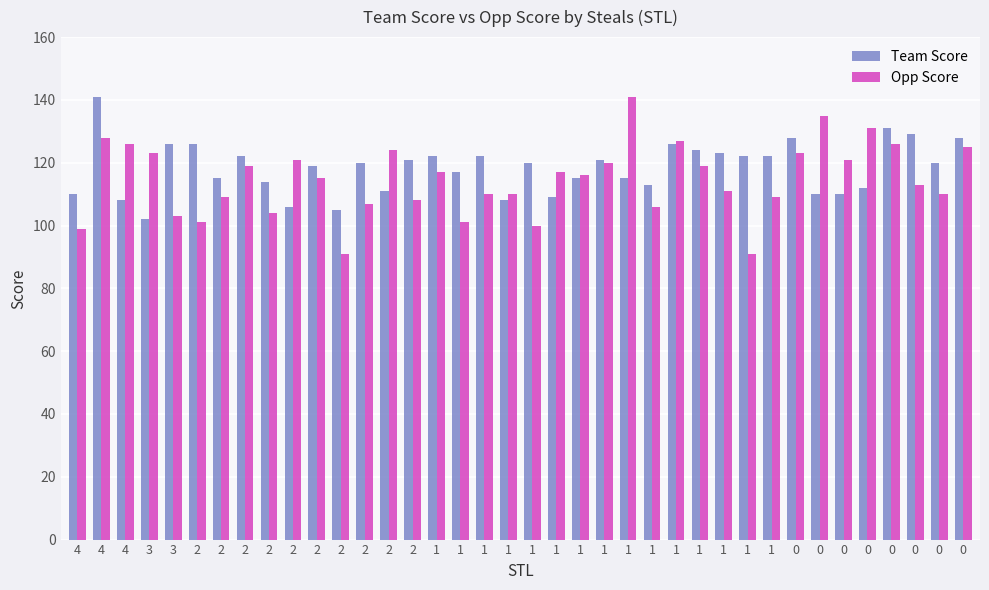

What is the highest value of the Opp Score series?

141